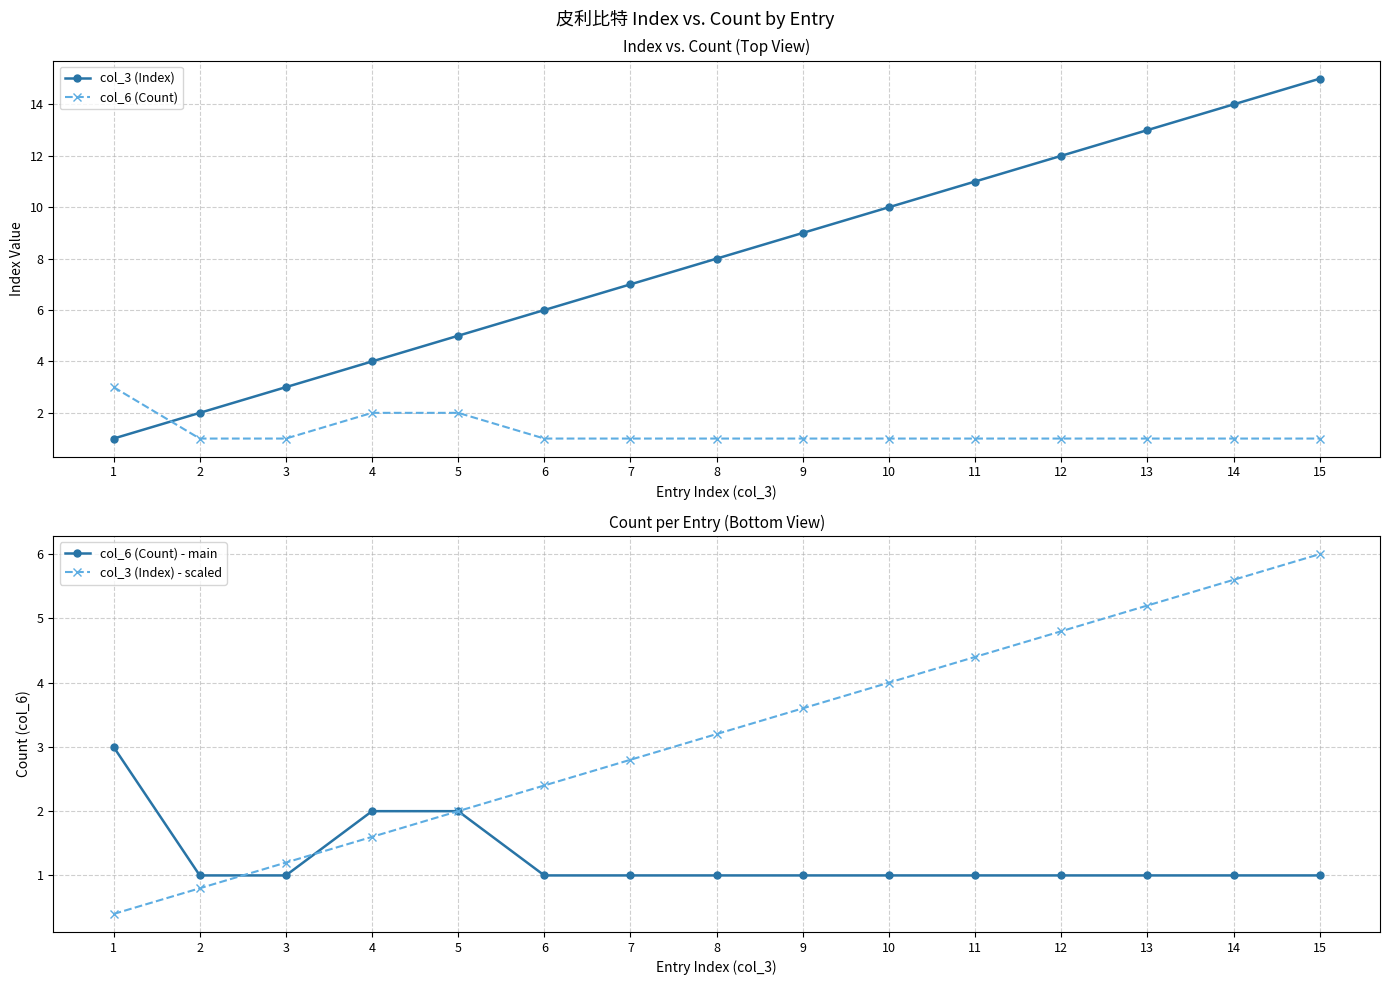

What is the difference between the second highest and second lowest values in the col_3 (Index) - scaled series?

4.8